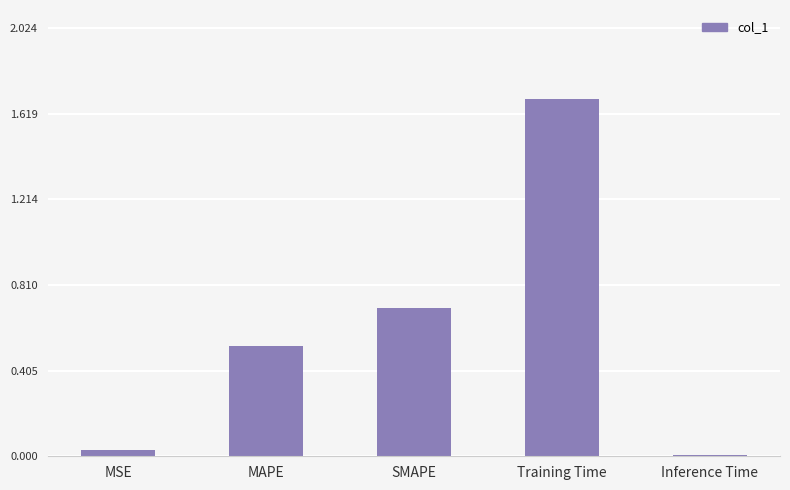

Is it true that the value at MAPE is 0.5?

True